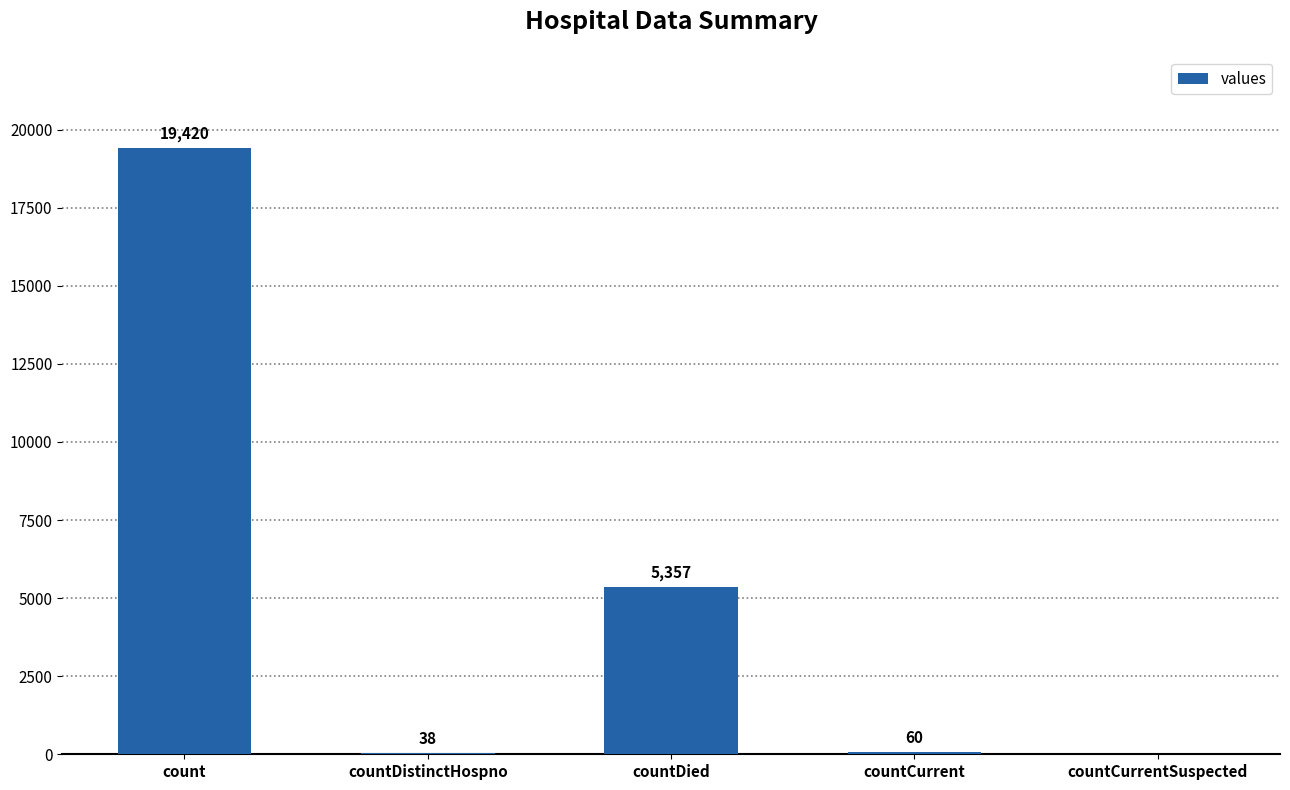

What is the sum of the values at countCurrentSuspected and count?

19420